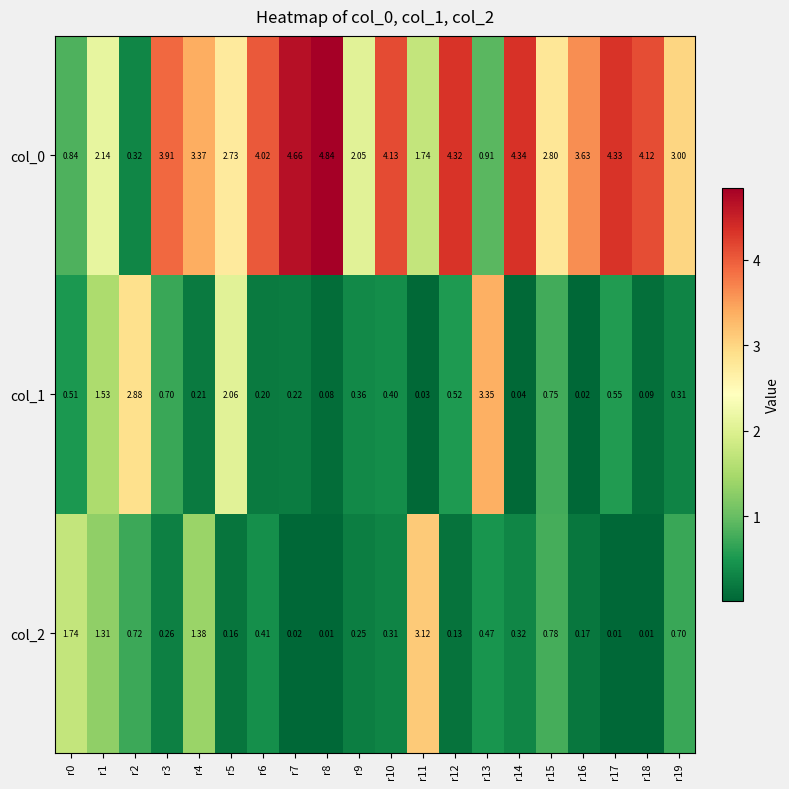

Is the value of col_0 at r12 greater than the value of col_1 at r19?

Yes